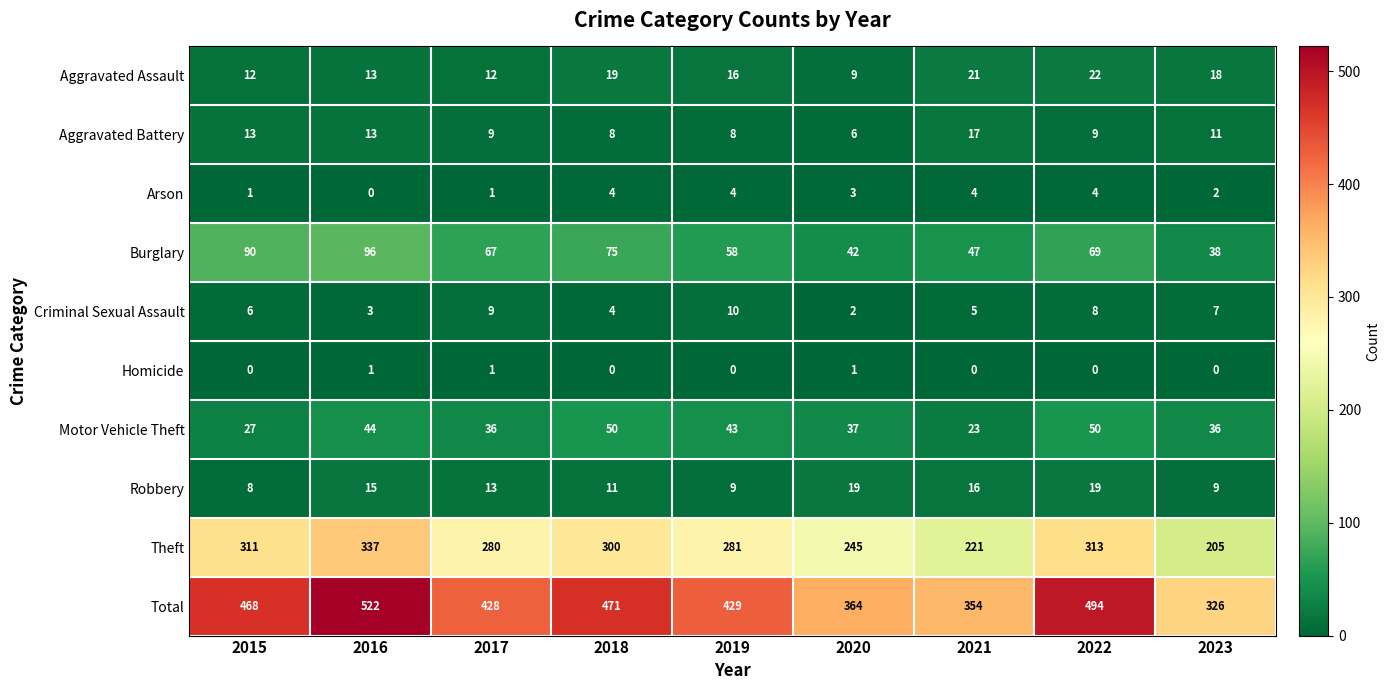

Rank the series at 2021 from highest to lowest value.

Total, Theft, Burglary, Motor Vehicle Theft, Aggravated Assault, Aggravated Battery, Robbery, Criminal Sexual Assault, Arson, Homicide